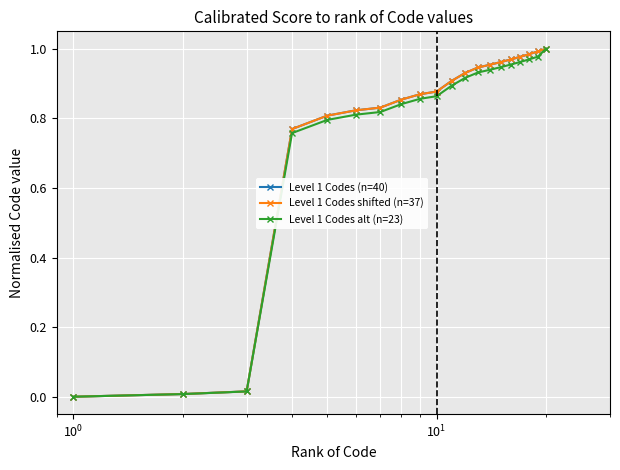

What is the value of the Level 1 Codes shifted (n=37) point at the 20th from the left?

1.0